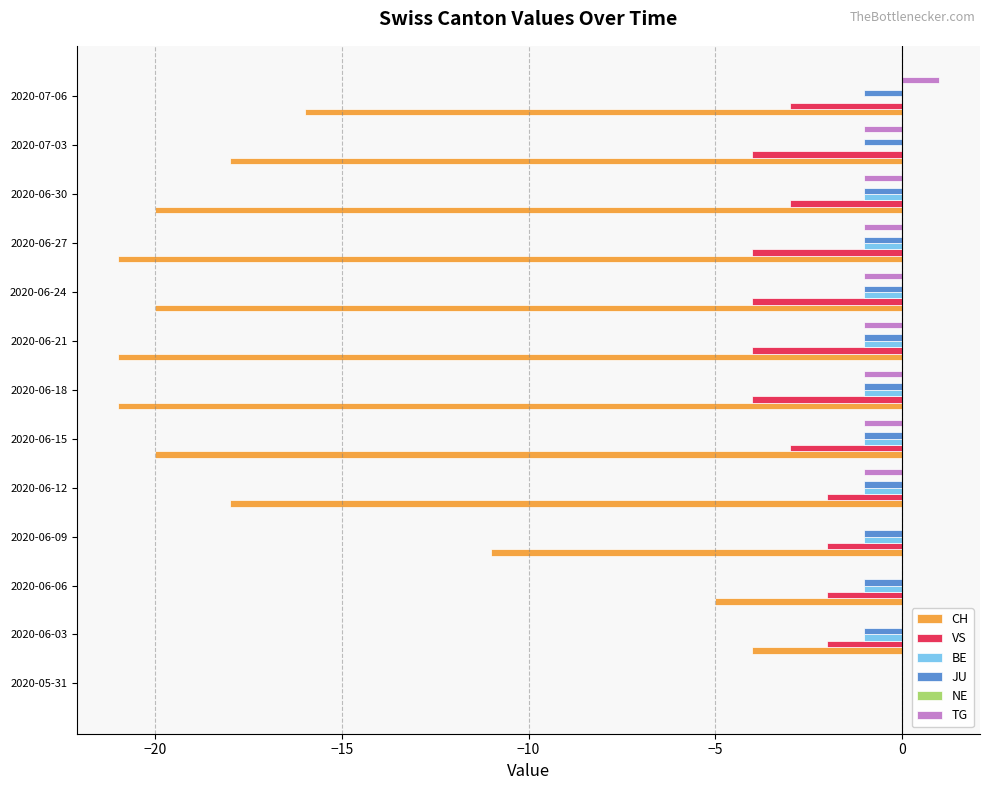

What is the sum of all TG values?

-7